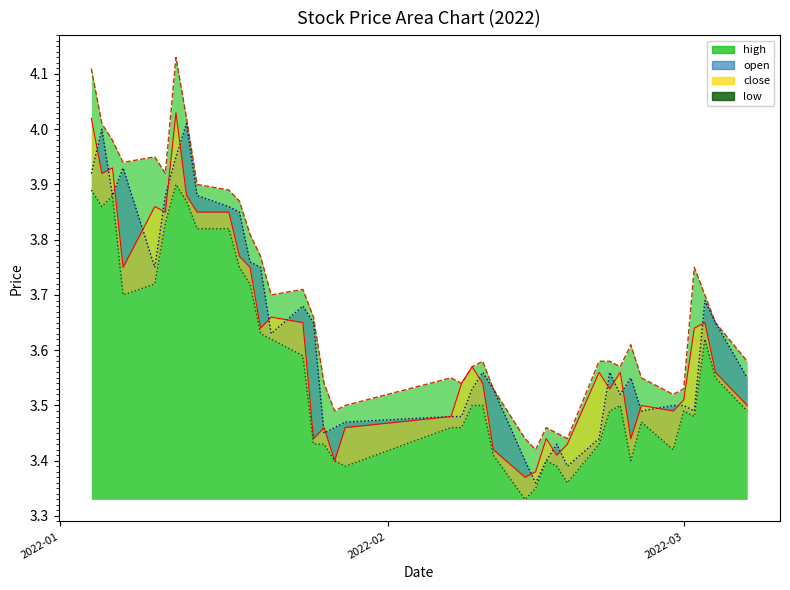

Which series has the widest spread of values?

high